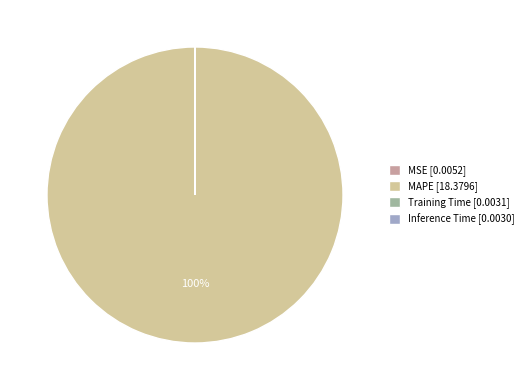

To the nearest percent, what is the difference between the largest and smallest slice percentages?

100%